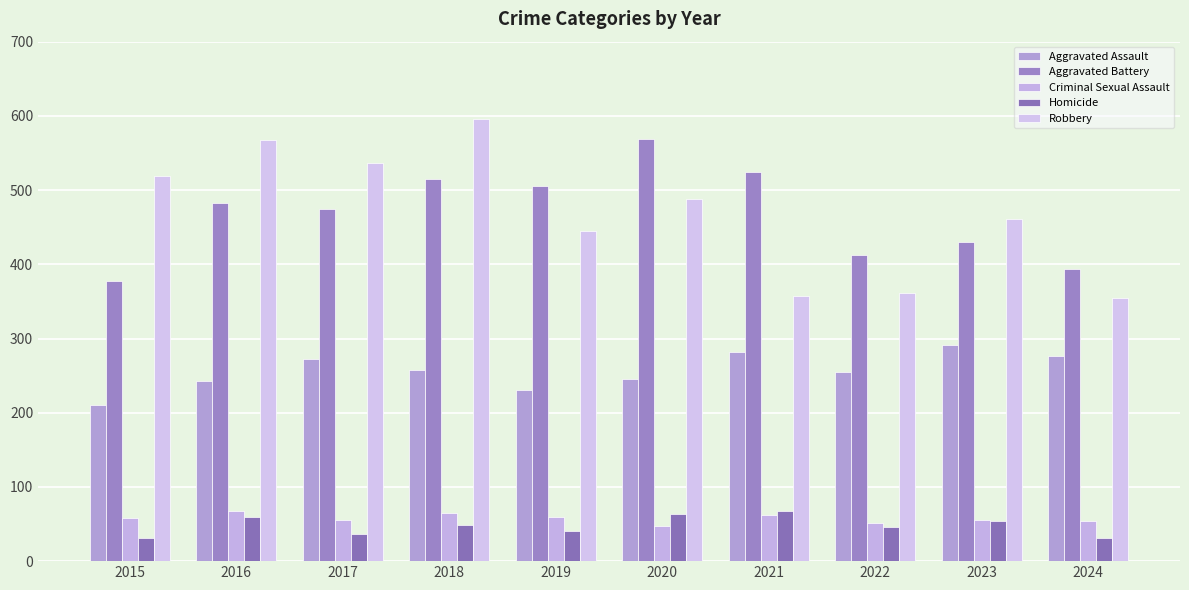

The Aggravated Assault series shows 124 at 2020. True or false?

False